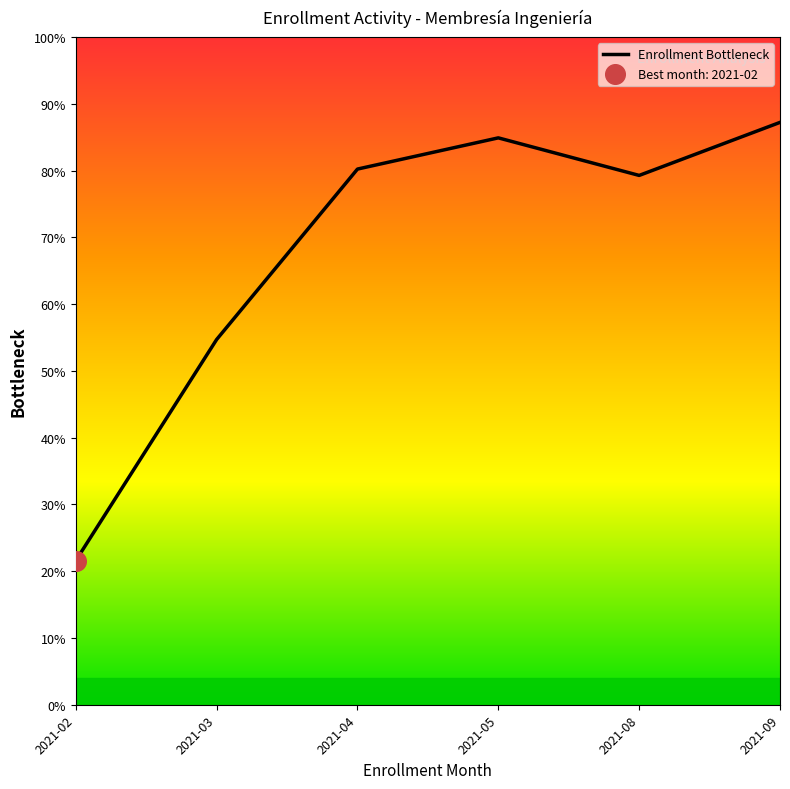

What is the ratio of the value at 2021-03 to the value at 2021-04?

0.7